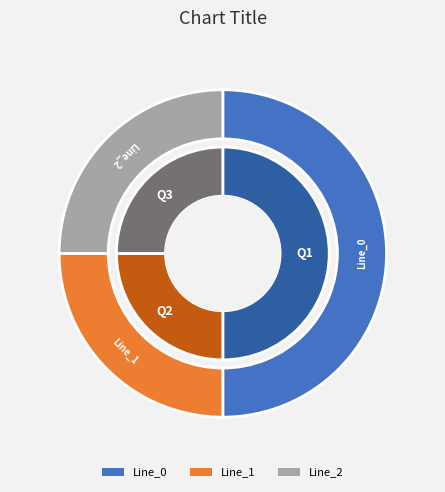

To the nearest percent, what portion does Line_1 represent?

25%